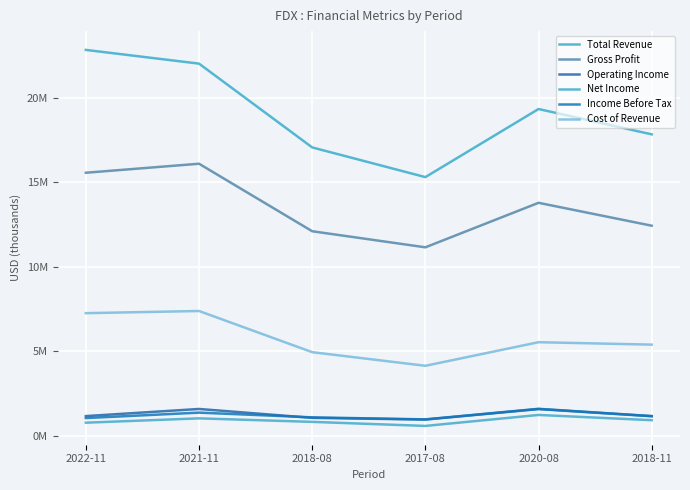

List the labels in order of Income Before Tax value, smallest first.

2017-08, 2022-11, 2018-08, 2018-11, 2021-11, 2020-08